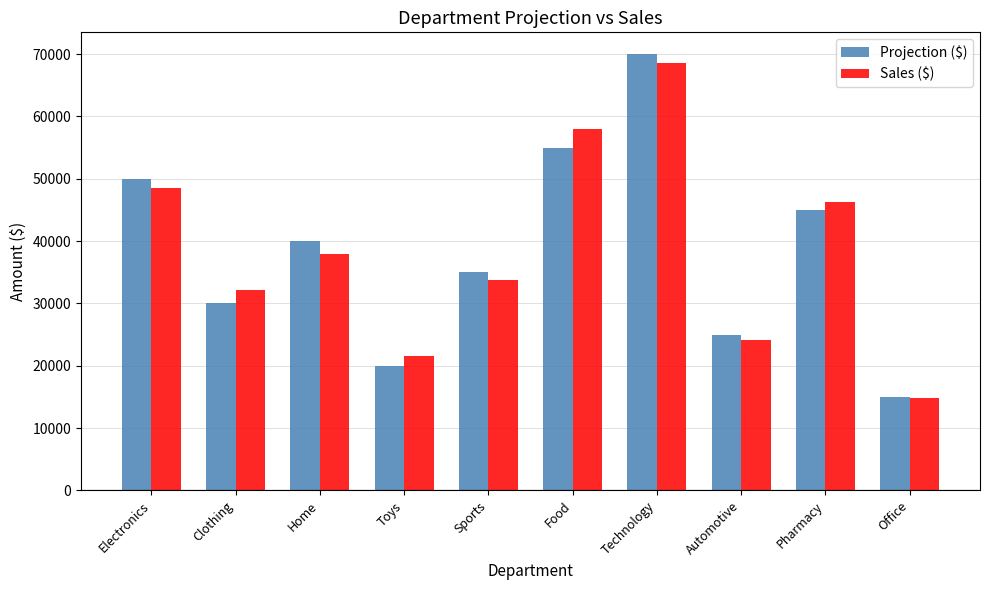

How many bars are there in each group?

2